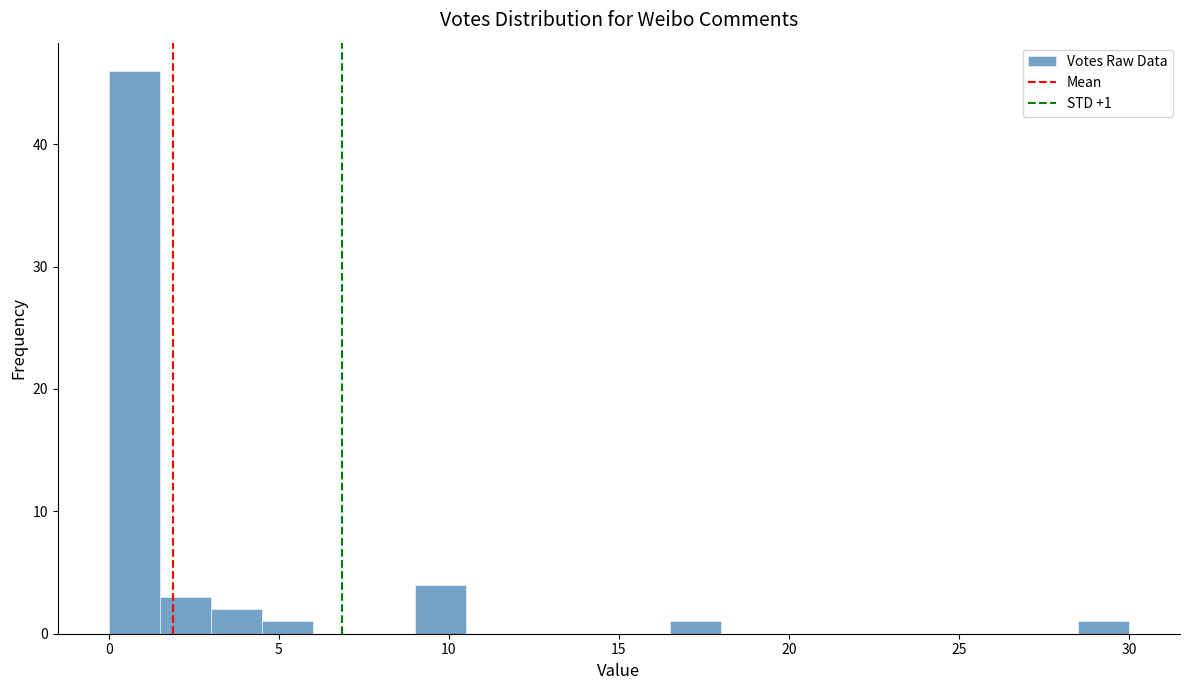

Around what value on the x-axis is the tallest bar? Give the approximate position of its centre, as read against the axis.

1.0